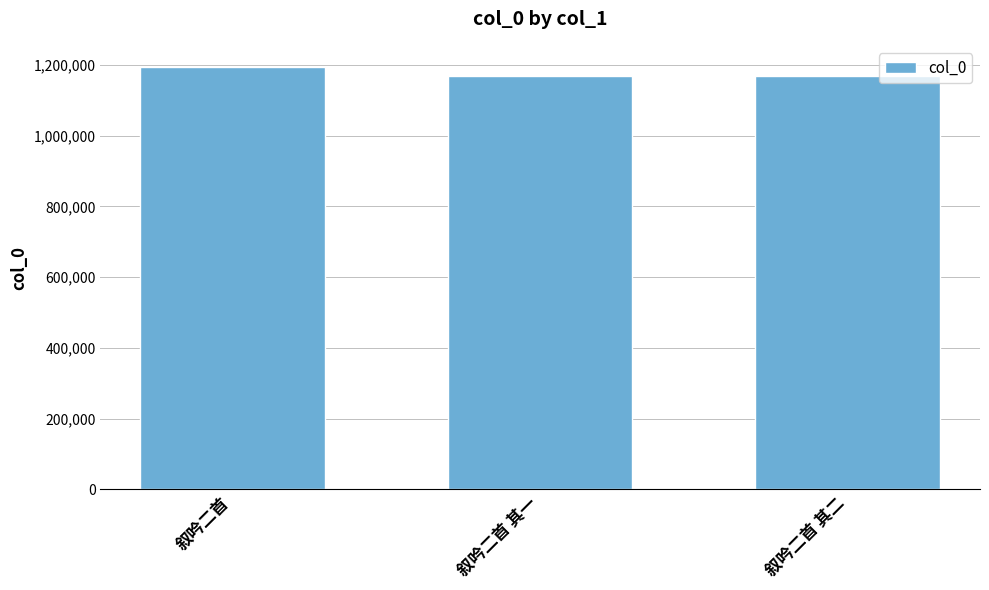

What is the value of the 1st bar from the left?

1194397